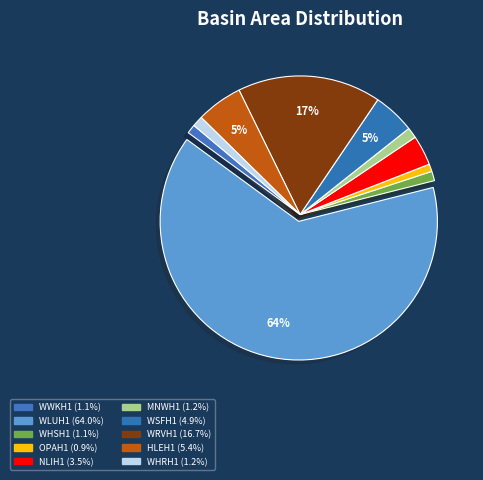

Which category accounts for the majority?

WLUH1